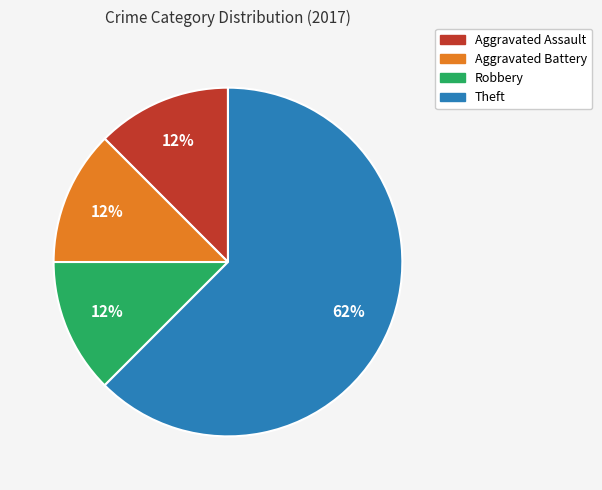

To the nearest percent, what is the average slice percentage?

25%